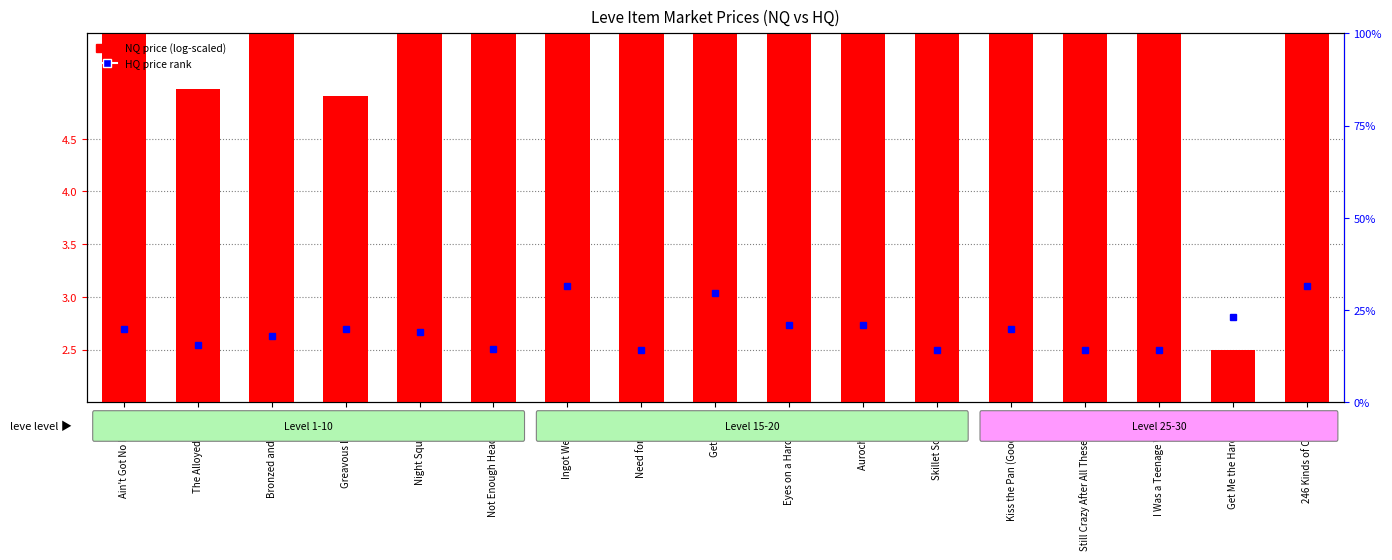

At which category does the chart reach its minimum across all series?

Get Me the Hard Stuff